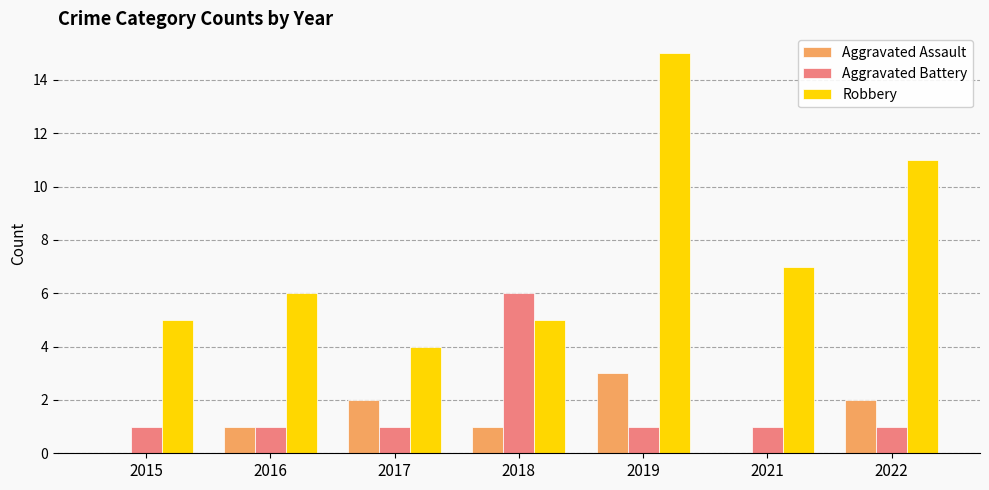

True or false: Robbery has a value of 8 at 2016.

False